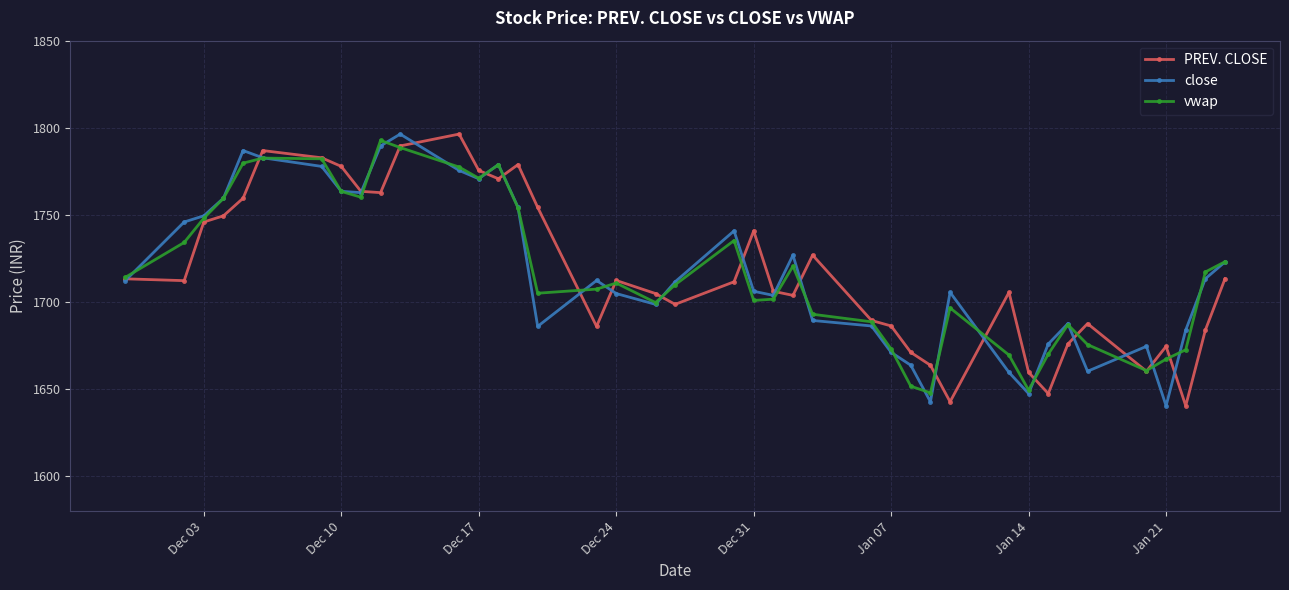

Rank the series at Jan 21 from lowest to highest value.

close, vwap, PREV. CLOSE